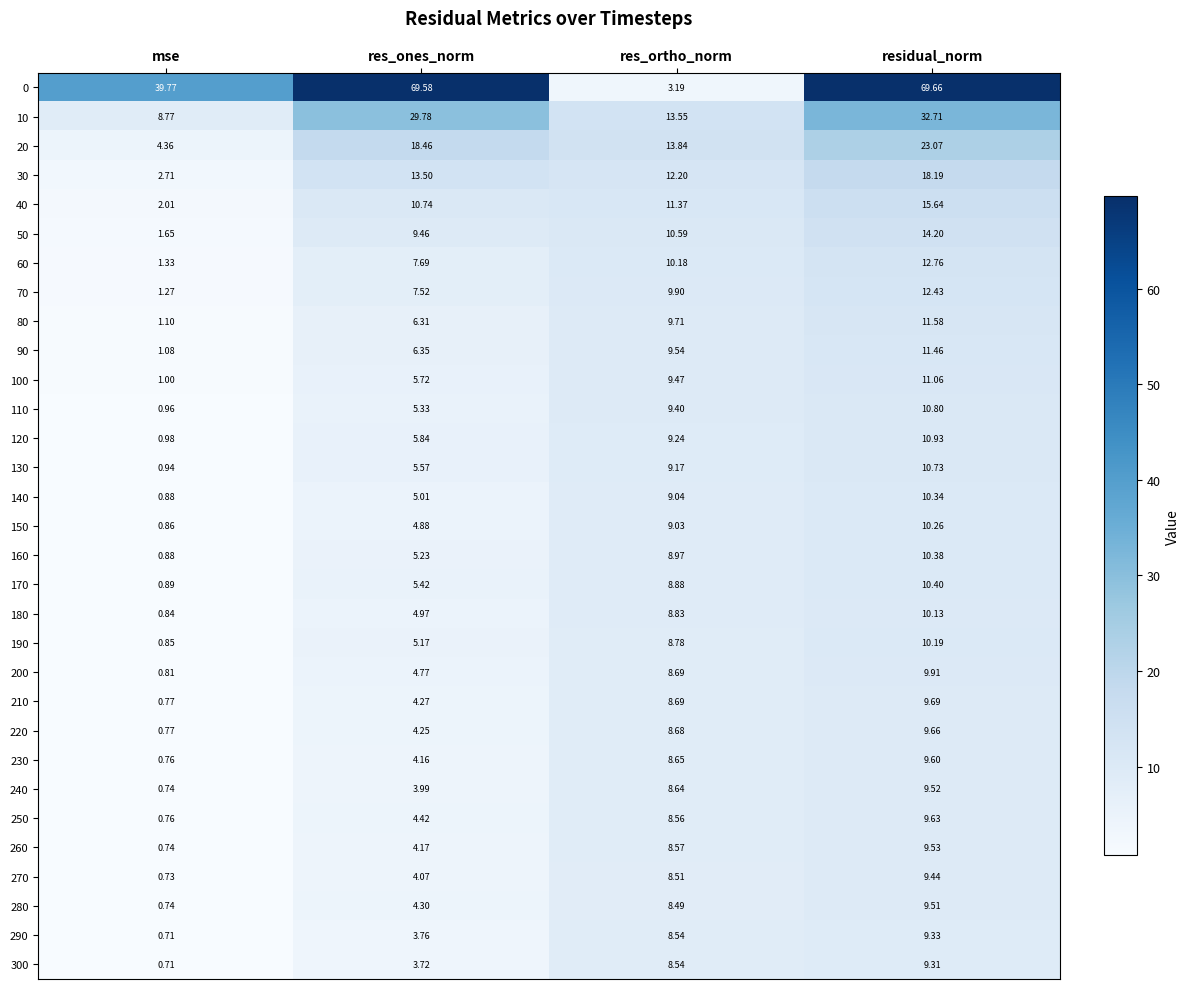

Is the value of 270 at residual_norm greater than the value of 40 at mse?

Yes